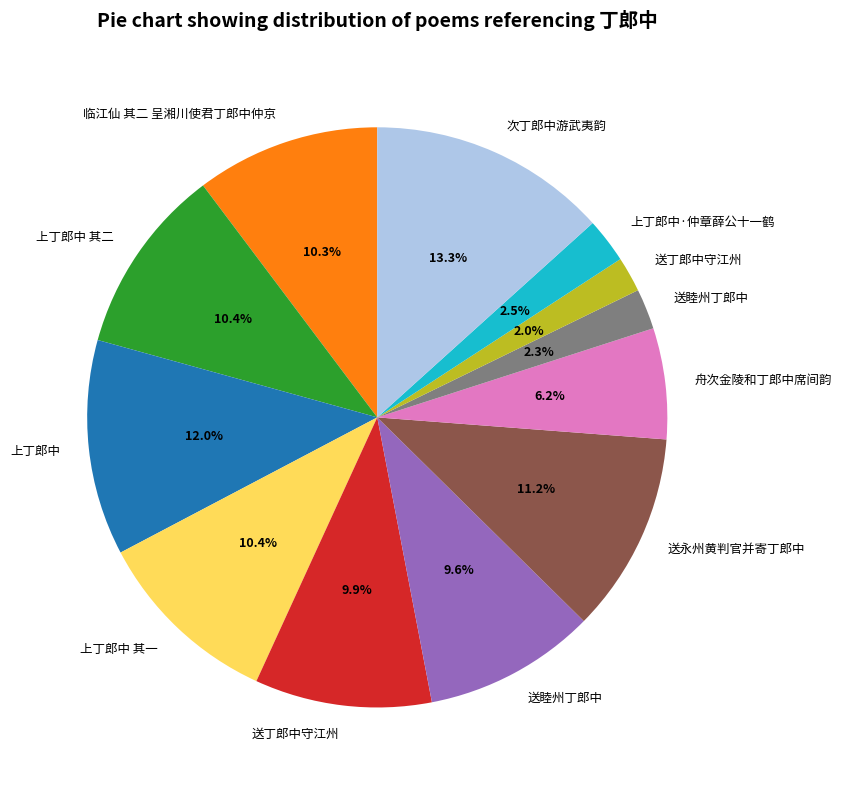

Count the number of slices in the pie.

12